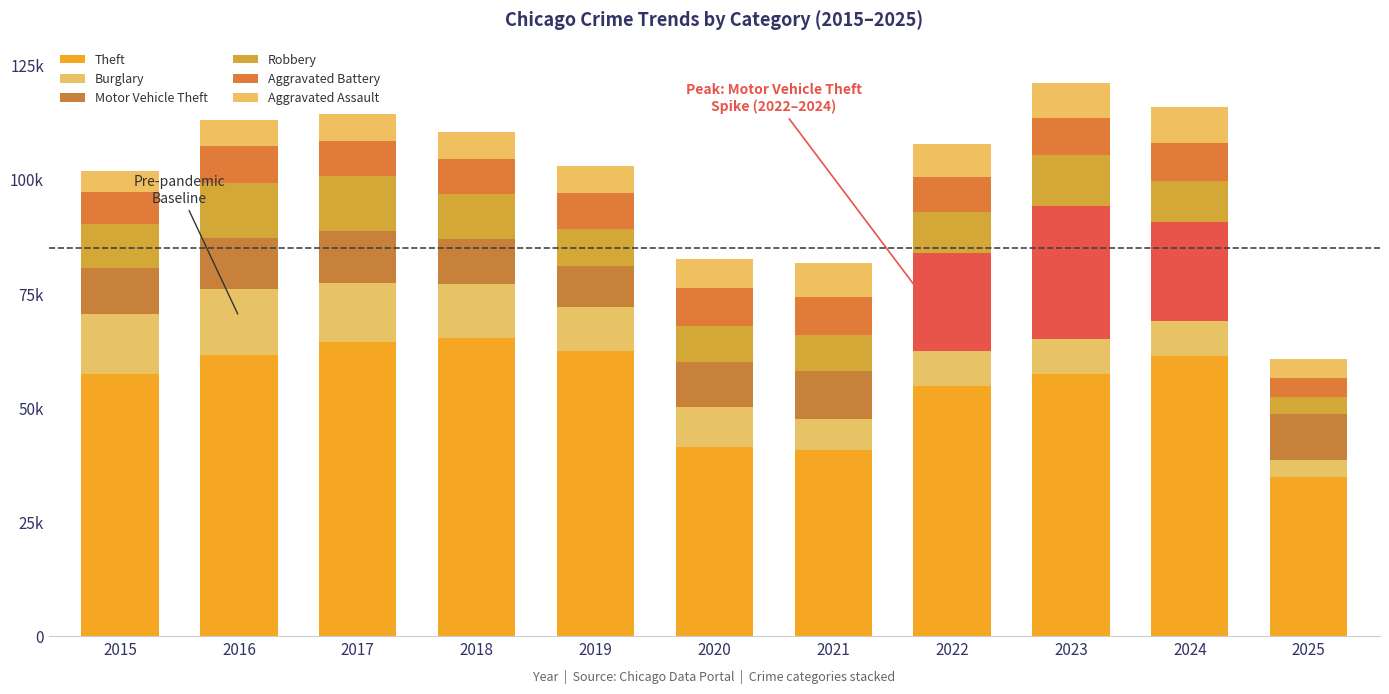

What value does the Motor Vehicle Theft series have at 2022, to the nearest 50?

21450